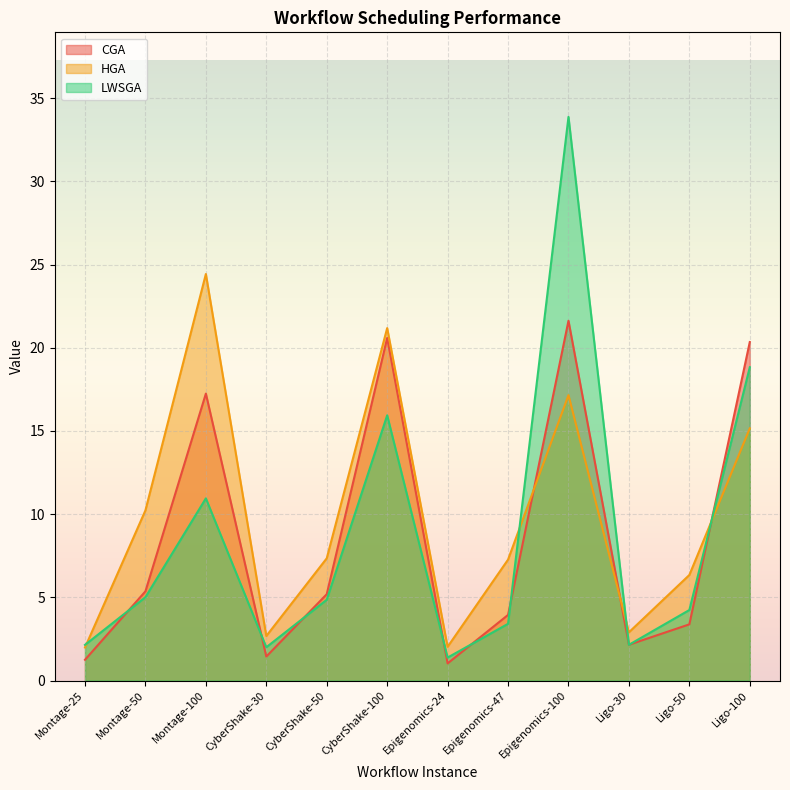

What is the approximate value of LWSGA at Ligo-50?

4.2